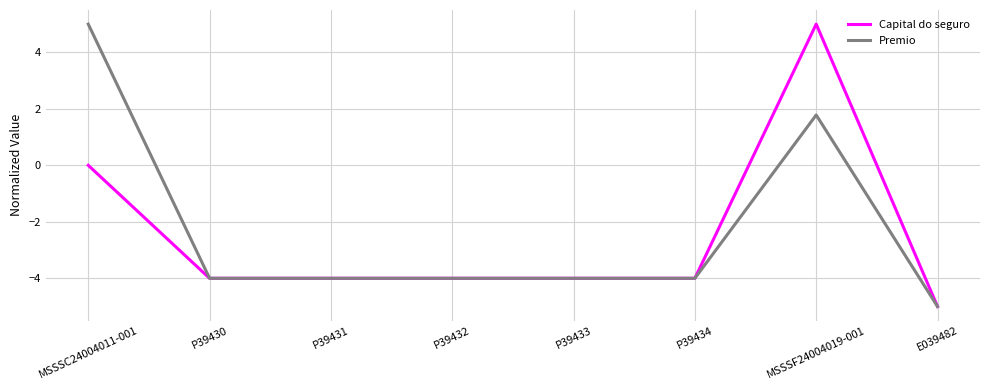

What position from the right is E039482?

1